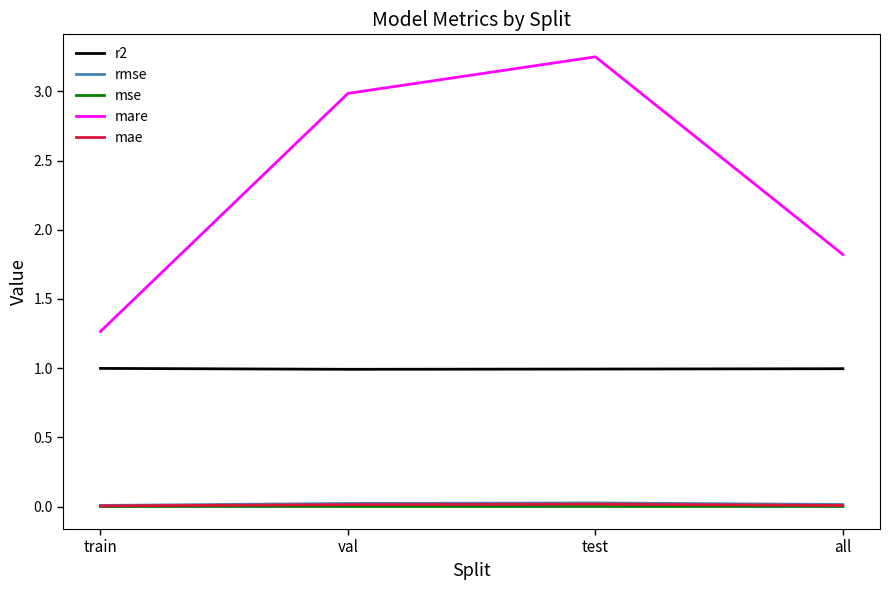

What are all the series names shown in the legend?

r2, rmse, mse, mare, mae